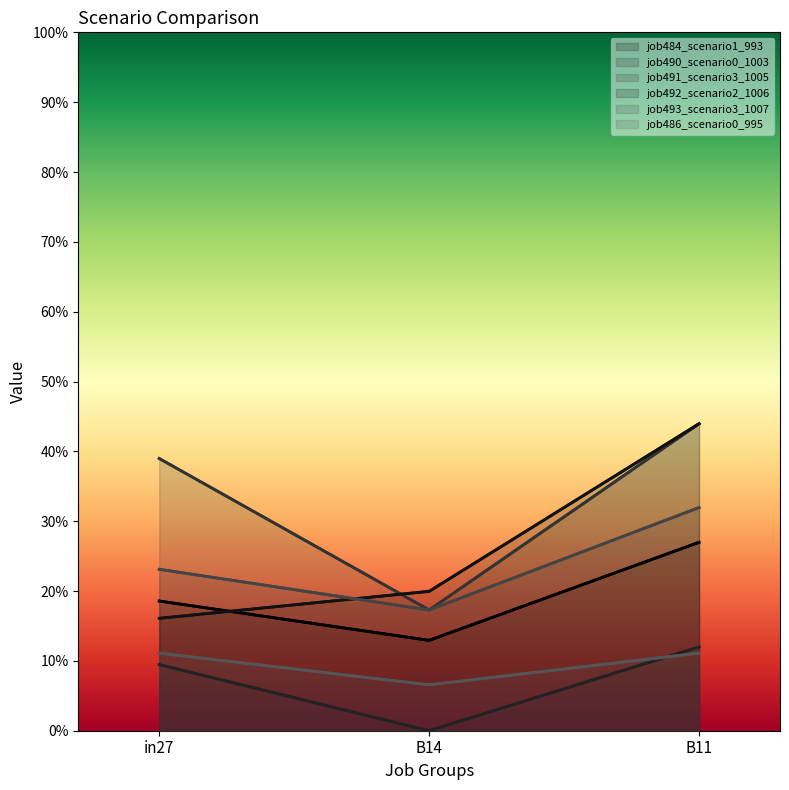

Between B14 and B11, which series saw the biggest shift?

job491_scenario3_1005